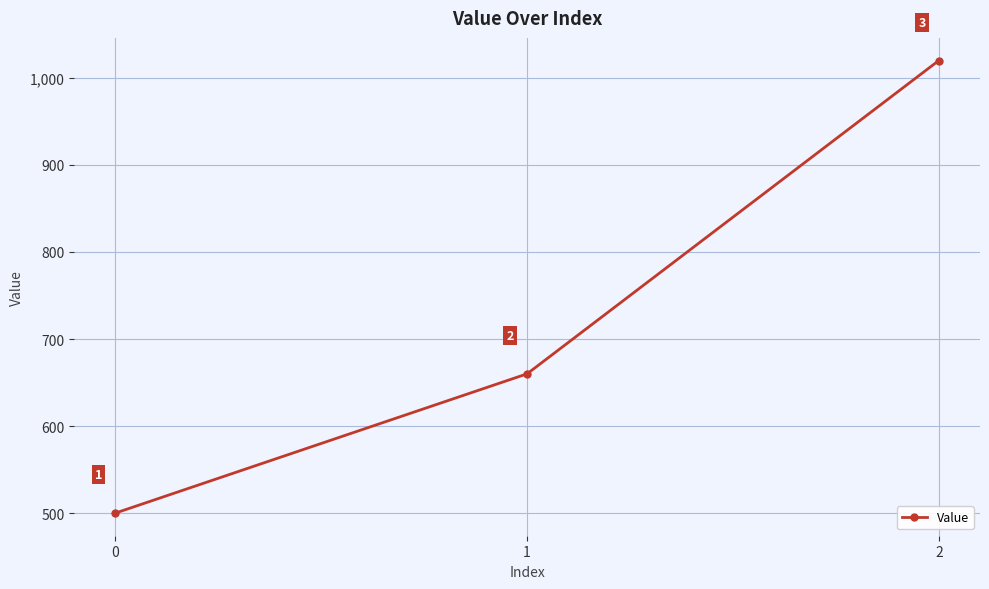

What is the average value?

727